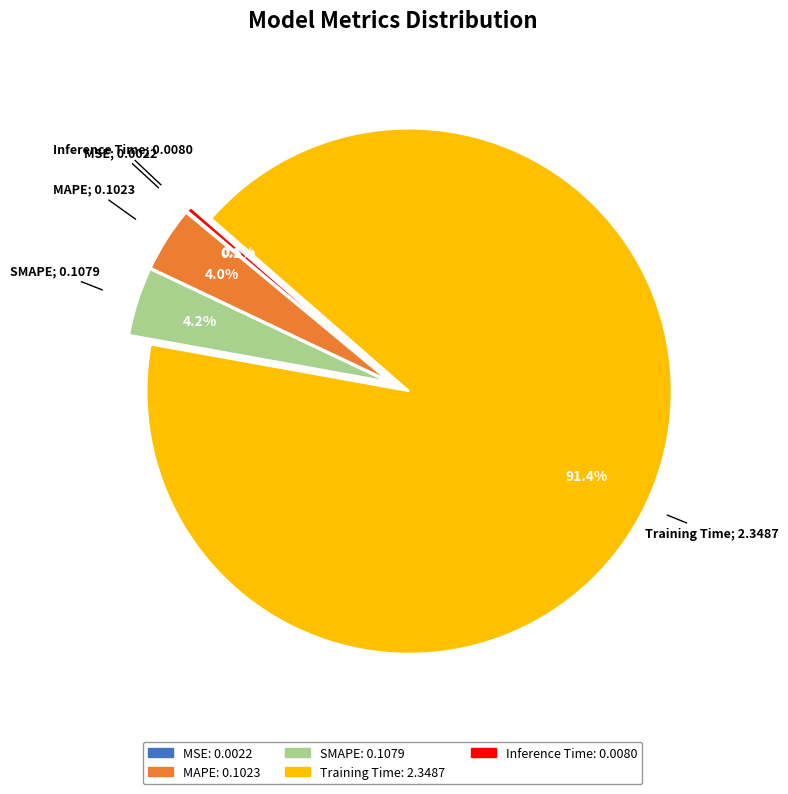

What percentage do Inference Time and MAPE together represent?

4.3%